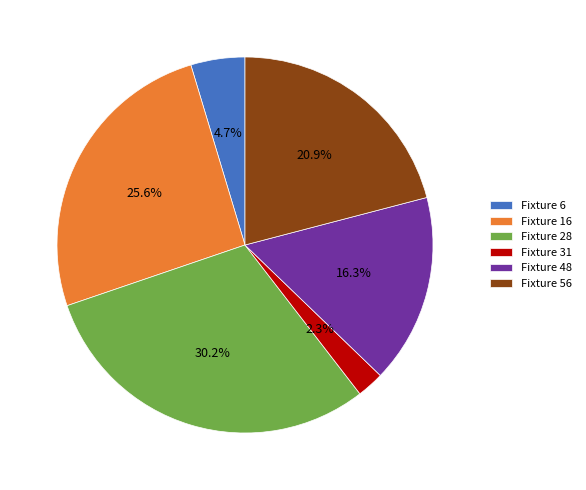

Is it true that Fixture 48 is 16% of the pie?

True